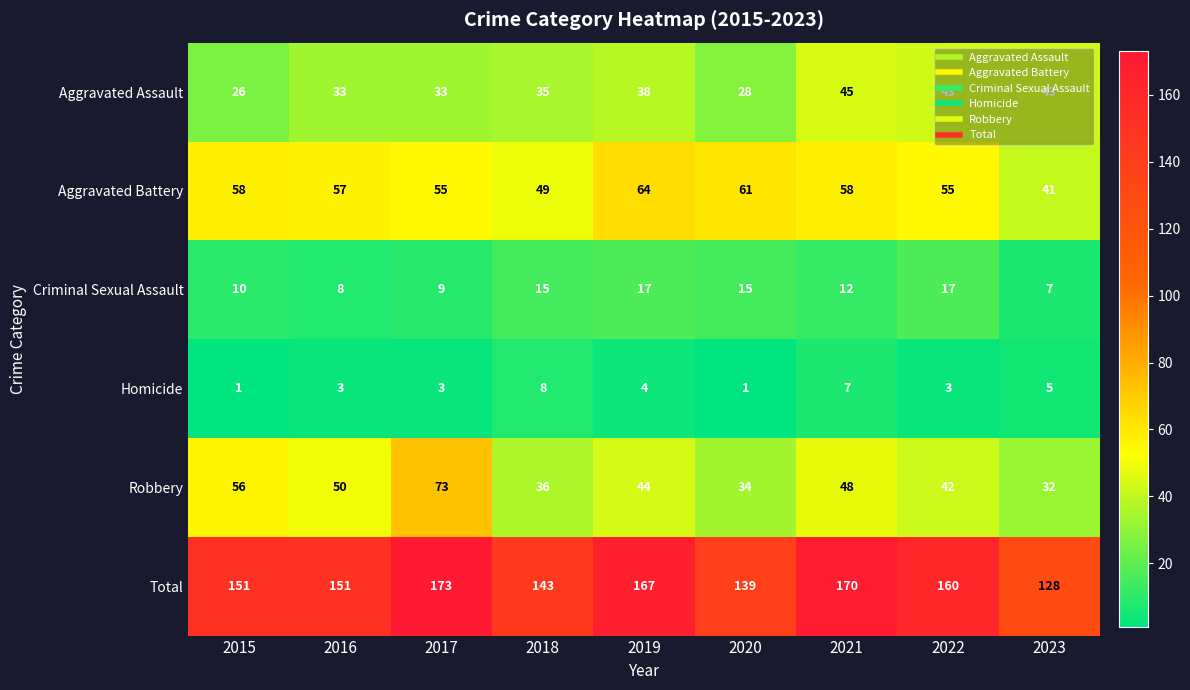

The Robbery series shows 42 at 2022. True or false?

True